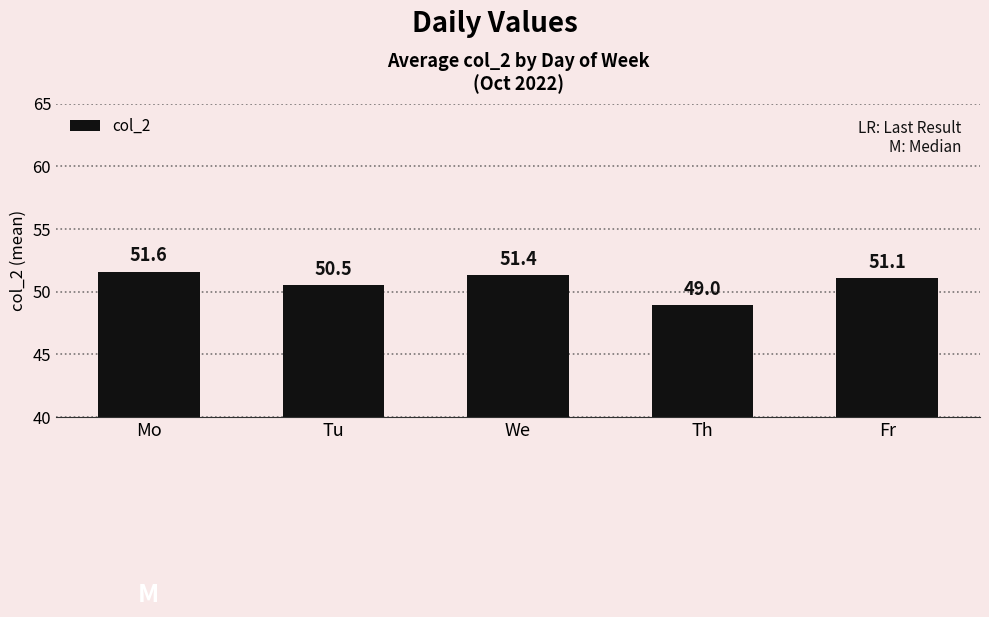

Count the number of categories in the chart.

5